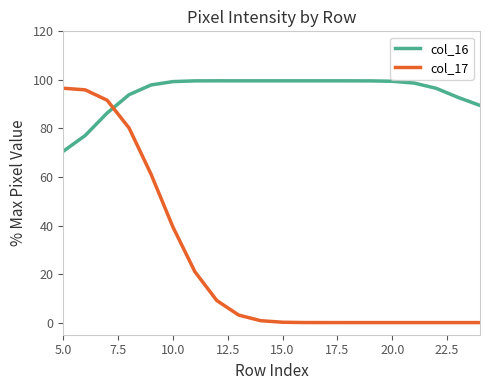

Which series has the largest total across all categories?

col_16